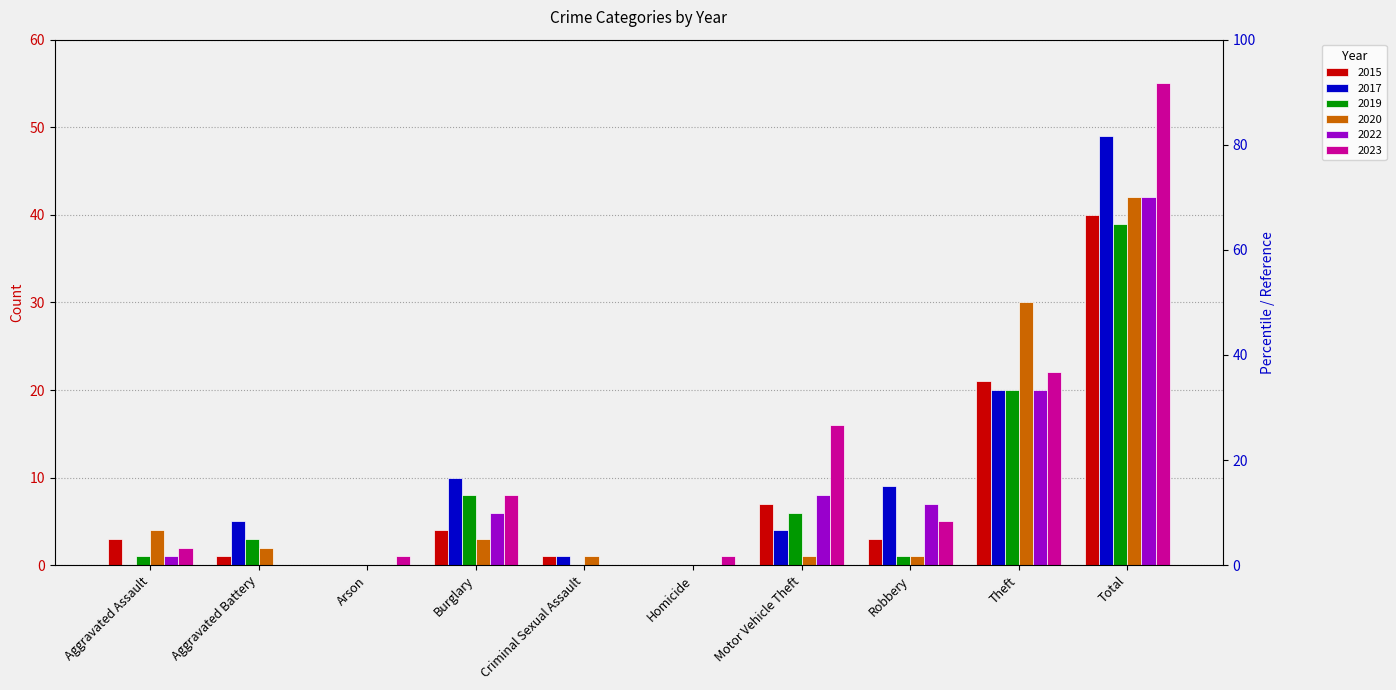

At which label does 2020 first exceed 2?

Aggravated Assault